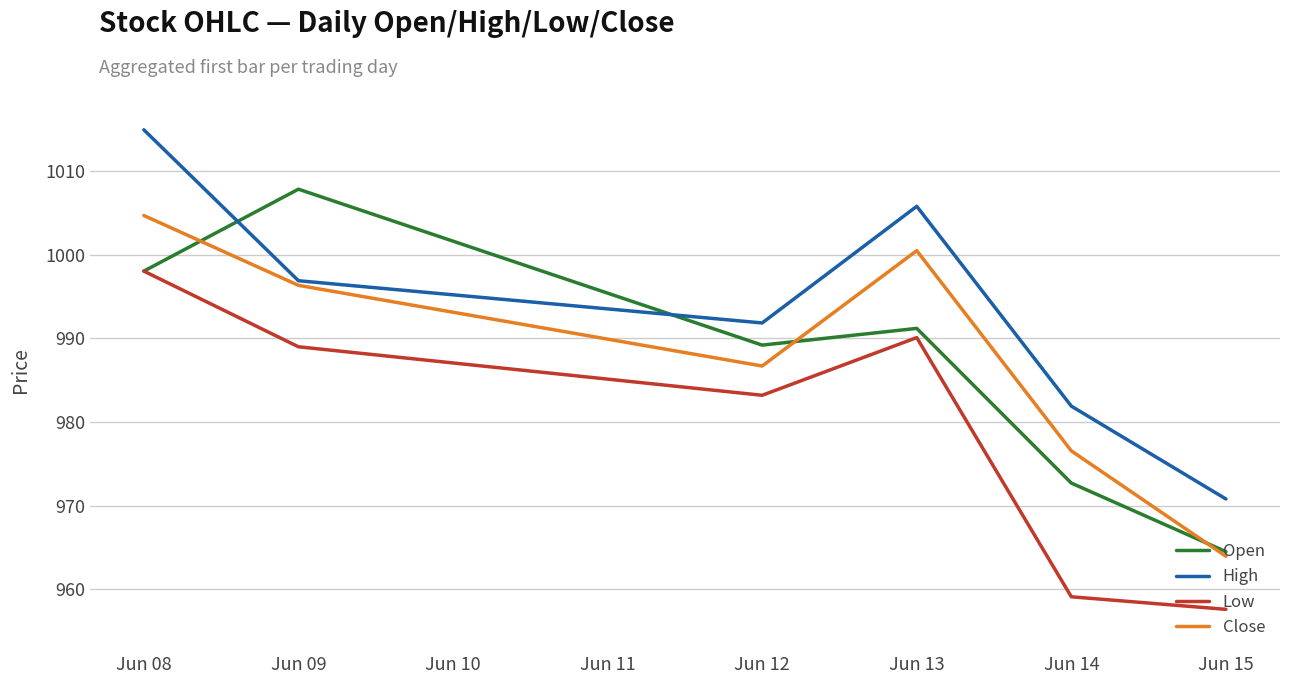

What is the sum of all Open values?

5923.5